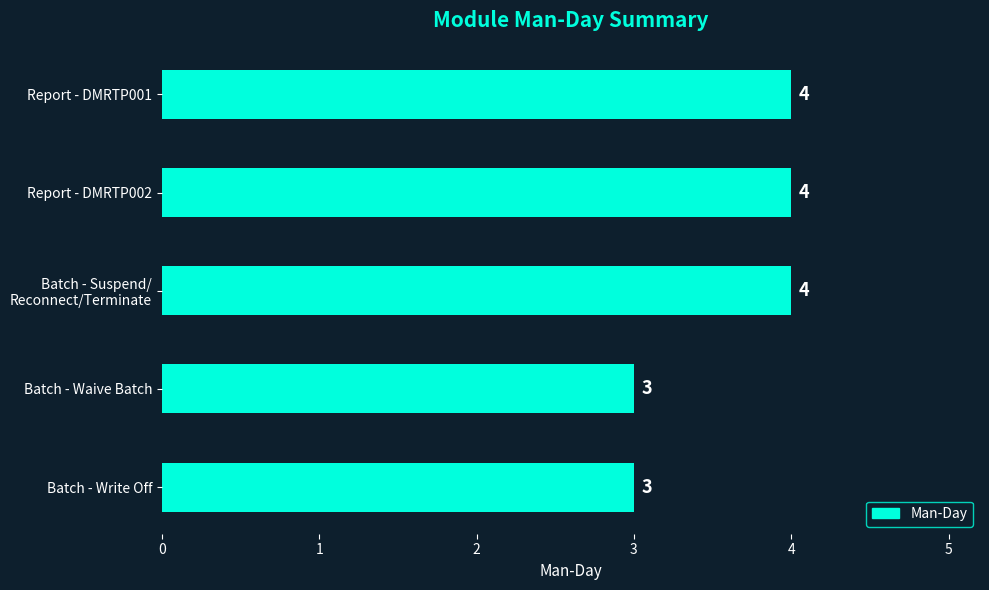

What is the sum of all values?

18